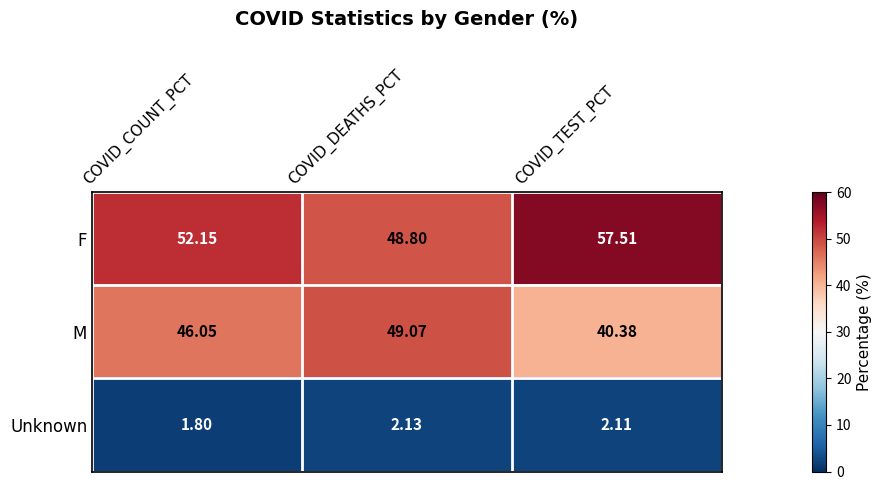

Which series has the largest total across all categories?

F